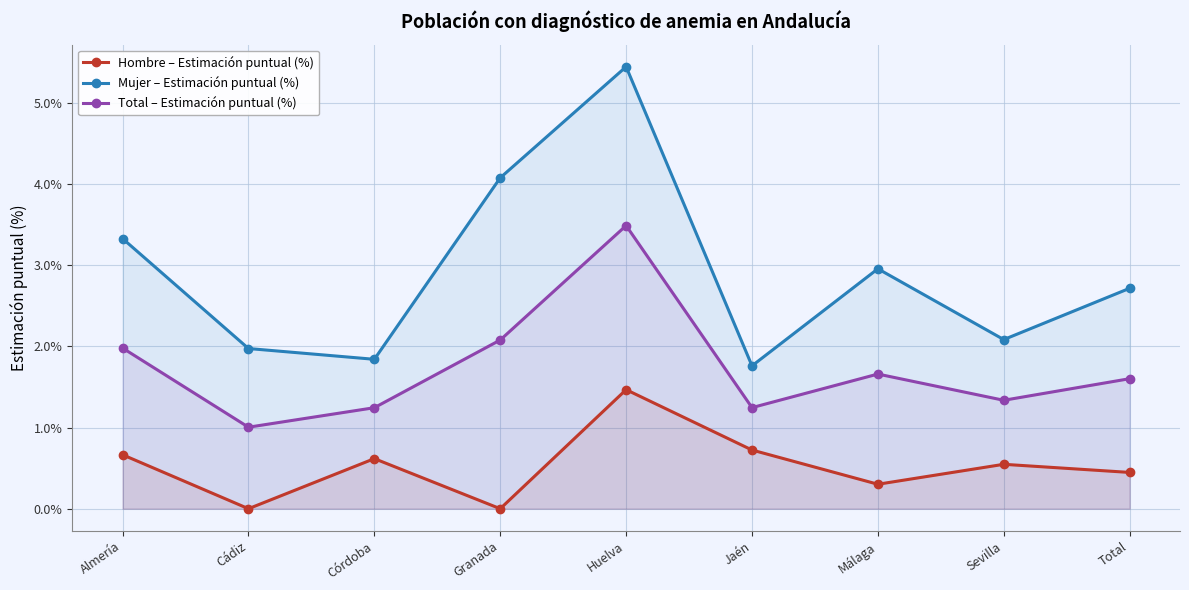

Which category has the lowest value in the Hombre – Estimación puntual (%) series?

Cádiz